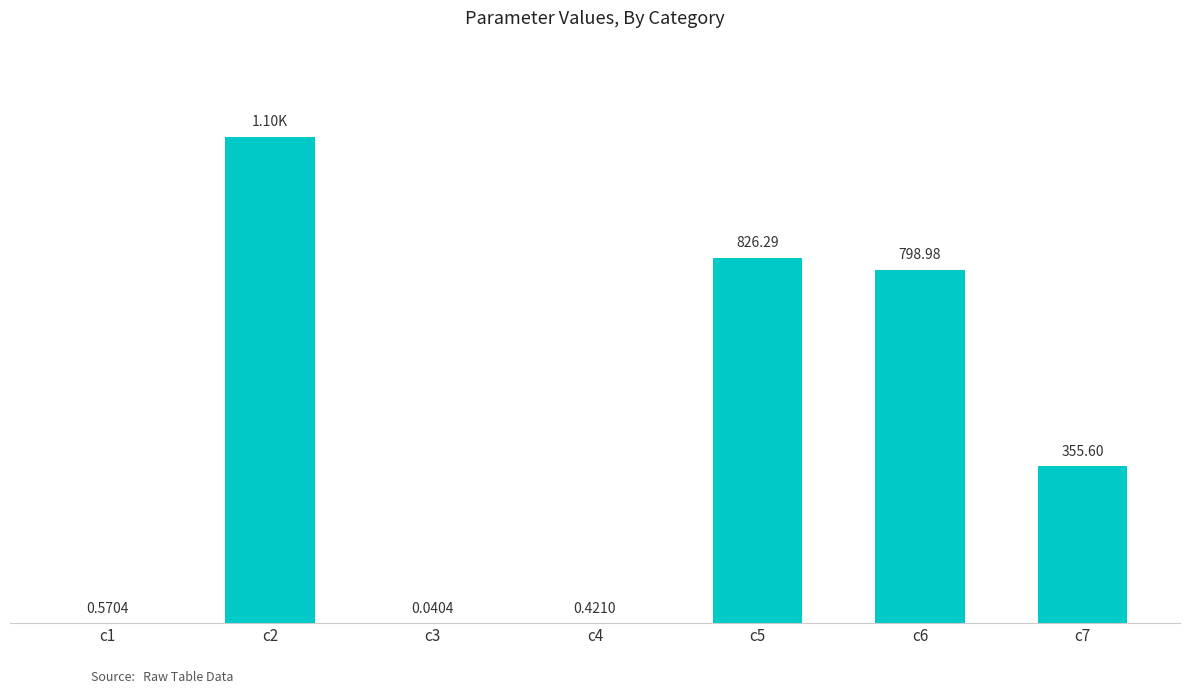

At which label is the value closest to 550?

c7